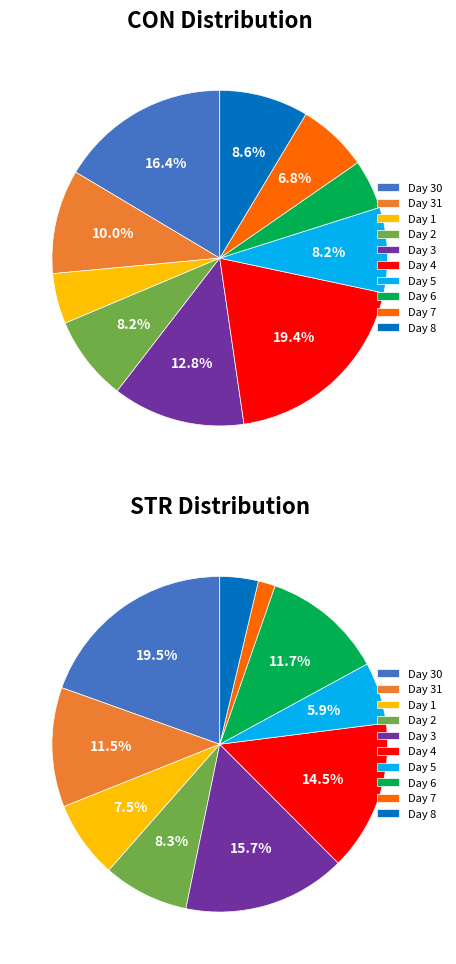

What portion of the pie excludes 8?

91.4%